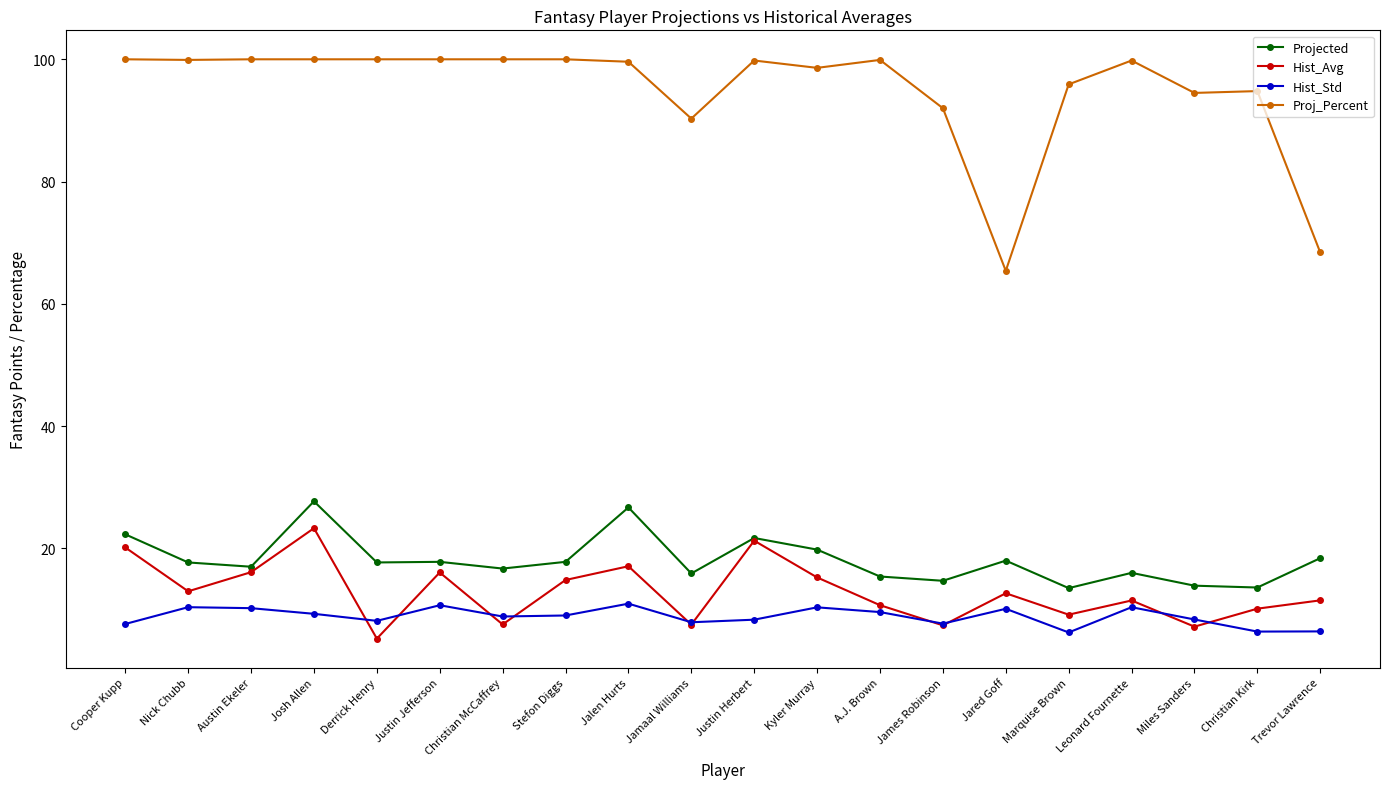

What is the label of the 11th point from the left?

Justin Herbert